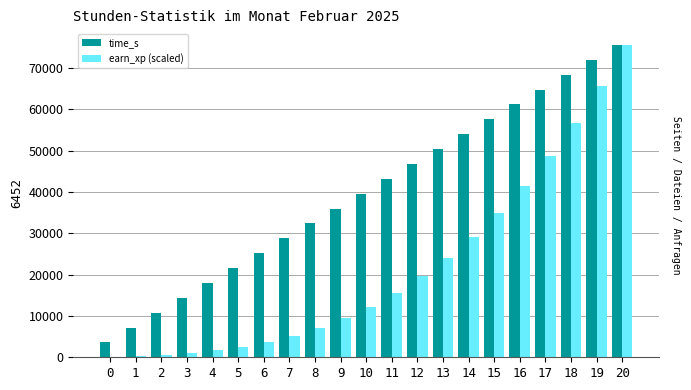

Which series changed the most between 18 and 19?

earn_xp (scaled)